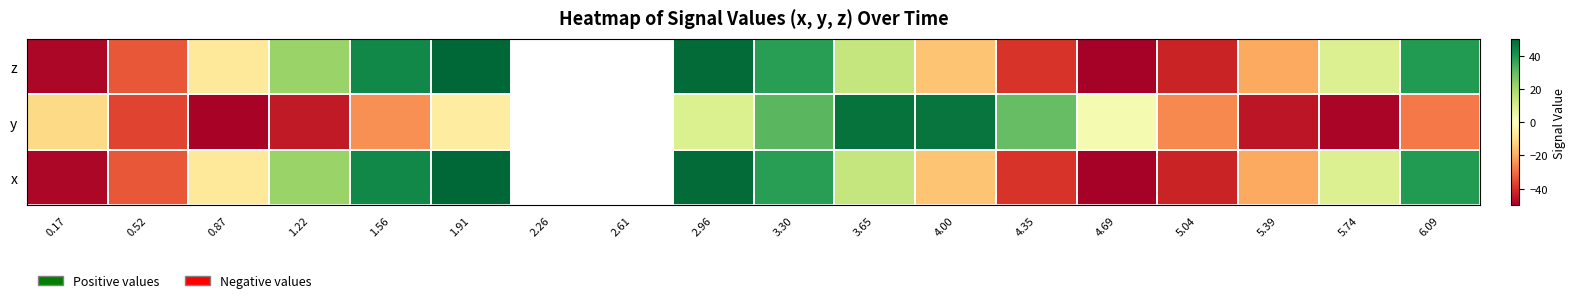

Where does the y series first go above -44?

0.17